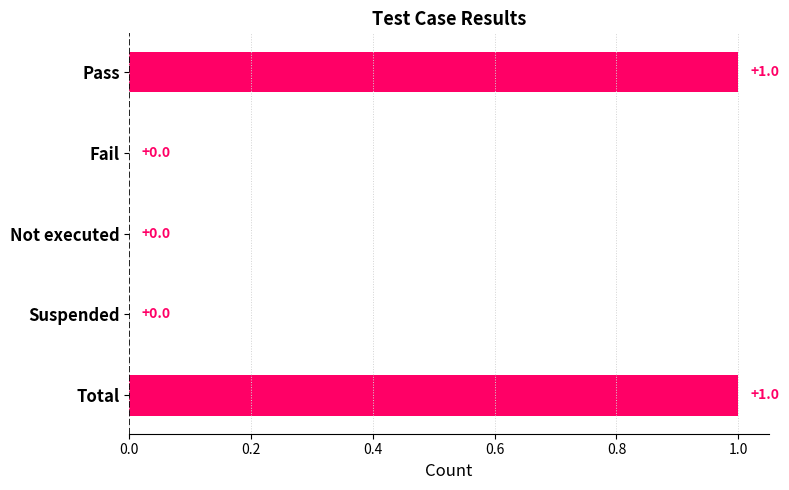

Which has a higher value, Pass or Not executed?

Pass